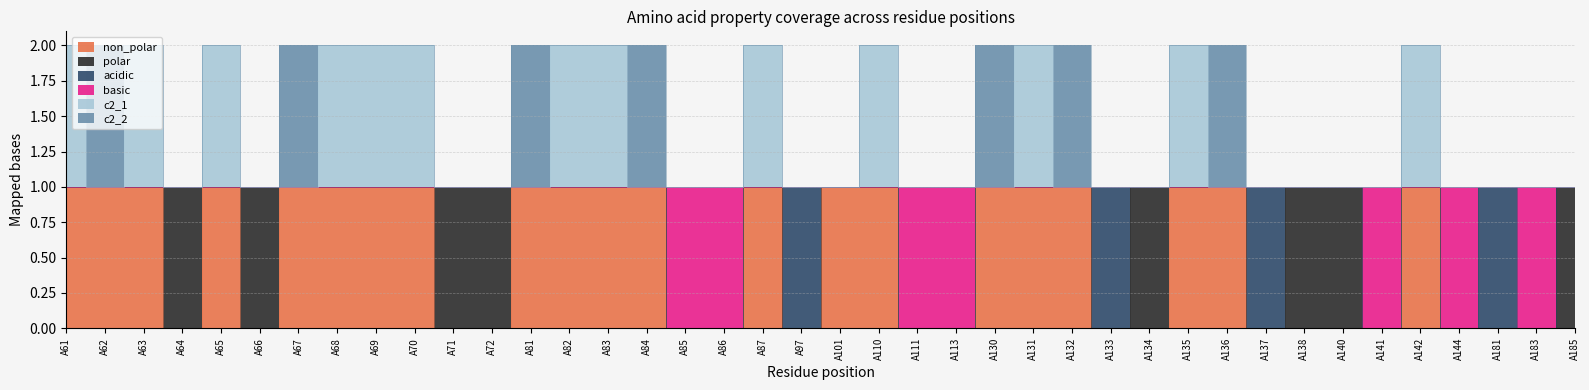

Does the chart have visible grid lines?

Yes